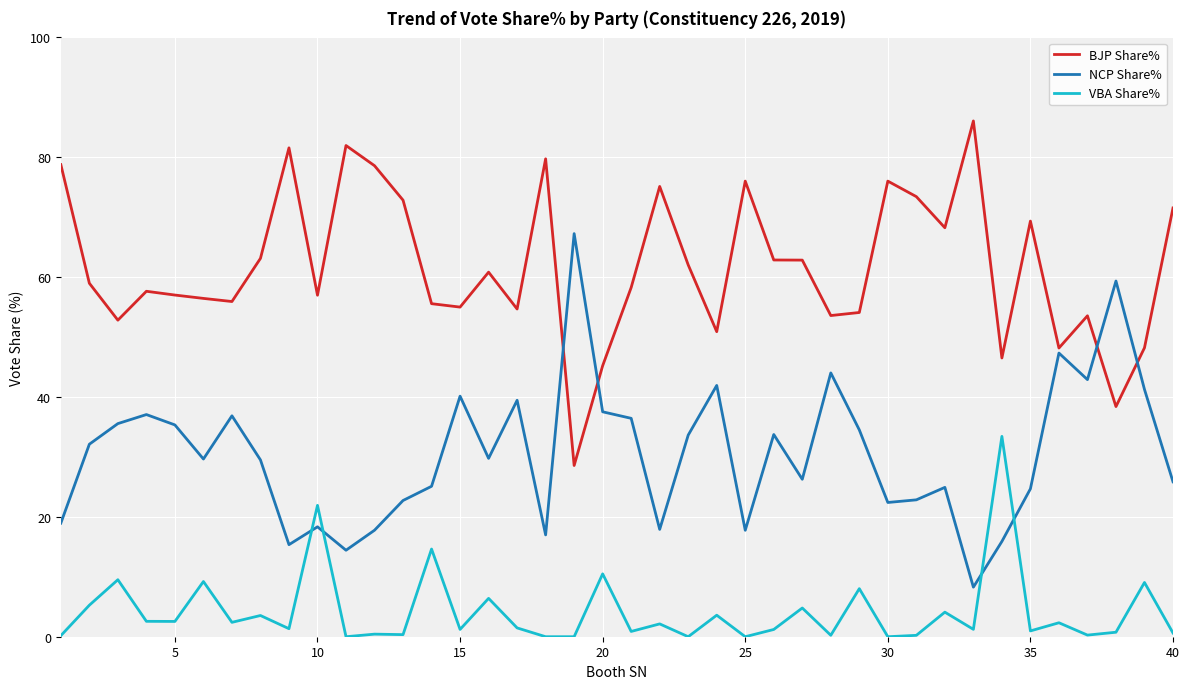

What is the greatest value displayed?

86.1